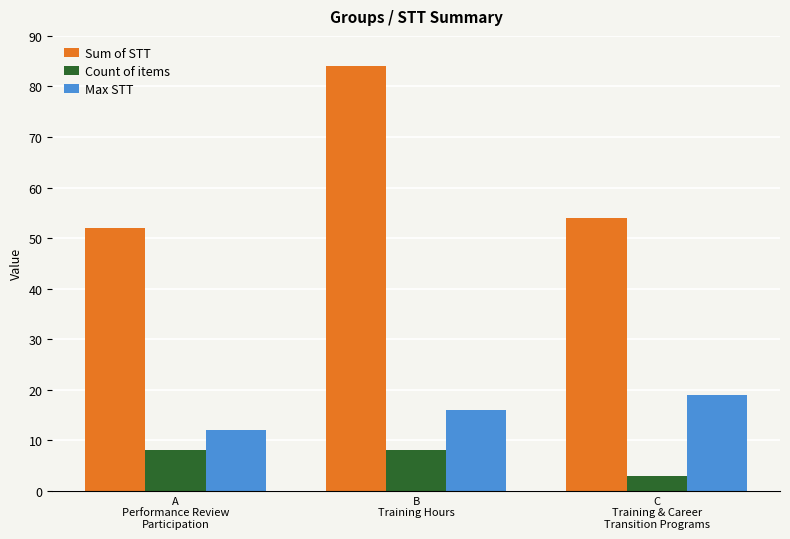

Which label corresponds to the smallest value in the chart?

C
Training & Career
Transition Programs